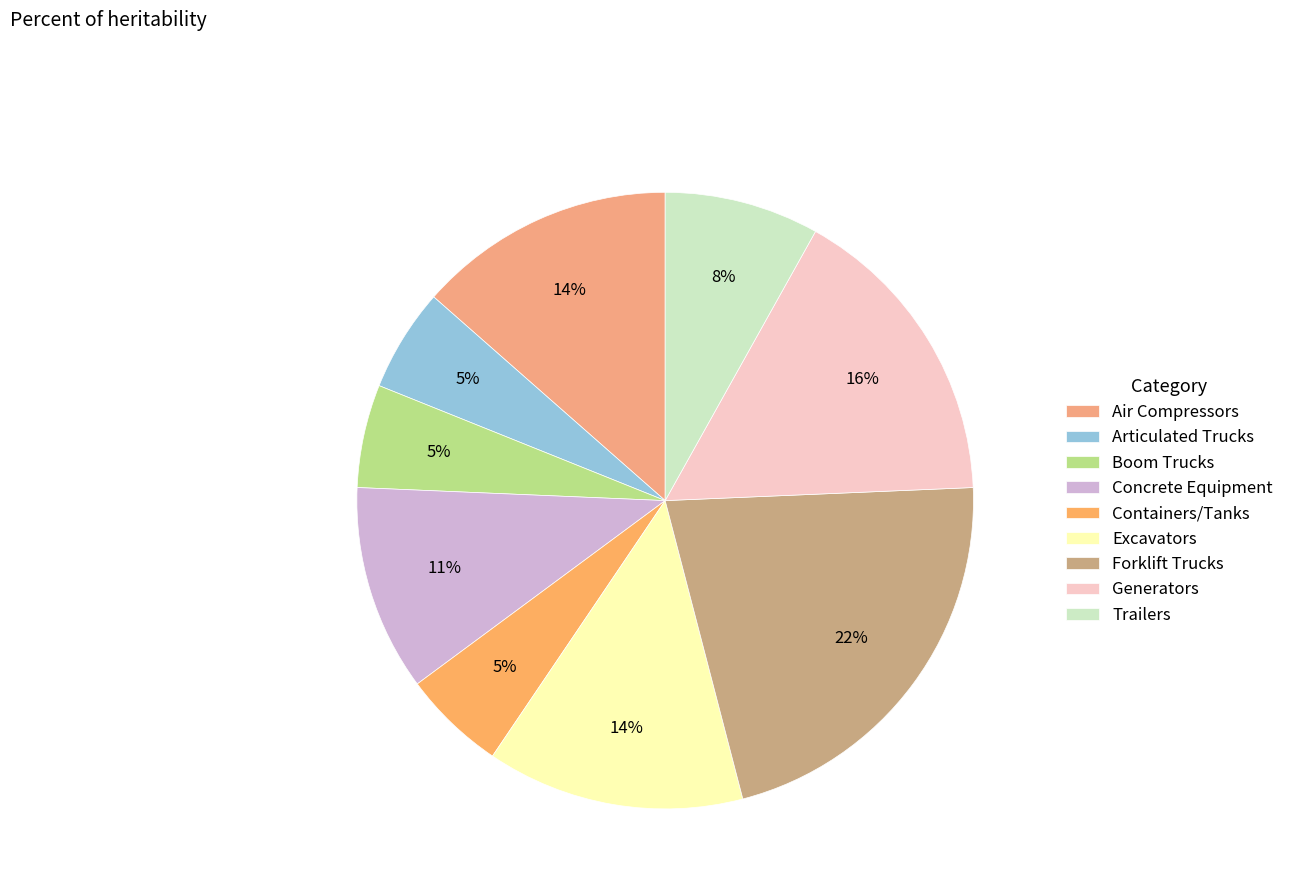

Count the number of slices in the pie.

9